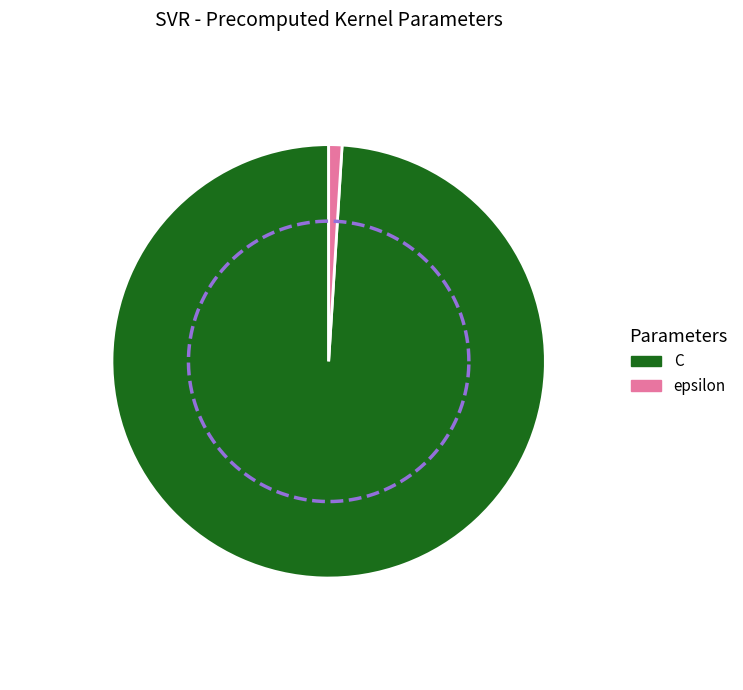

To the nearest percent, what is the difference between the largest and smallest slice percentages?

98%